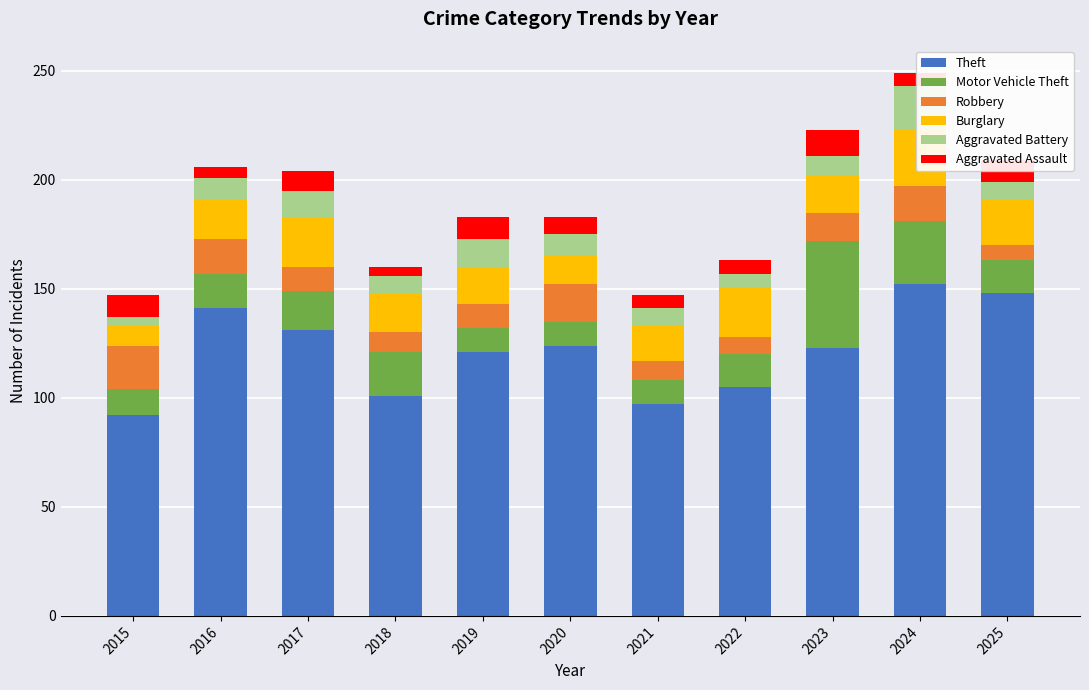

What is the spread (max minus min) of values at 2017?

122